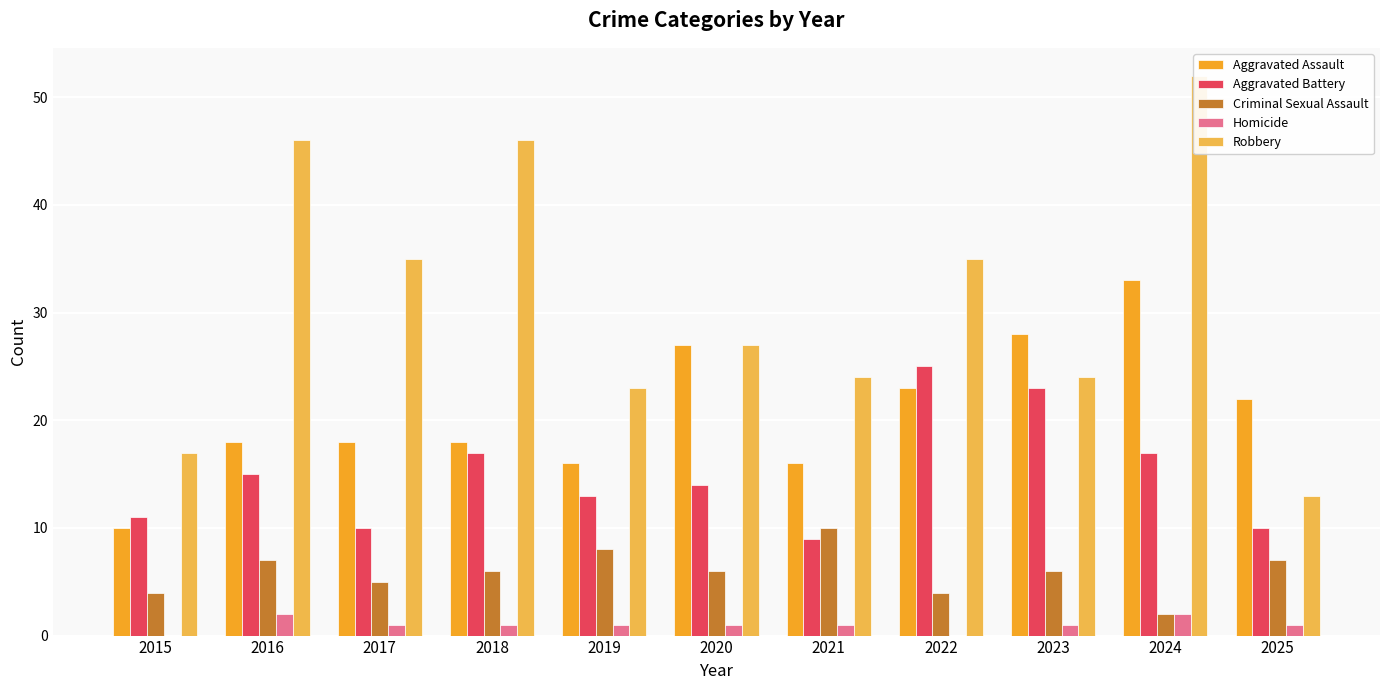

The Aggravated Assault series shows 16 at 2019. True or false?

True